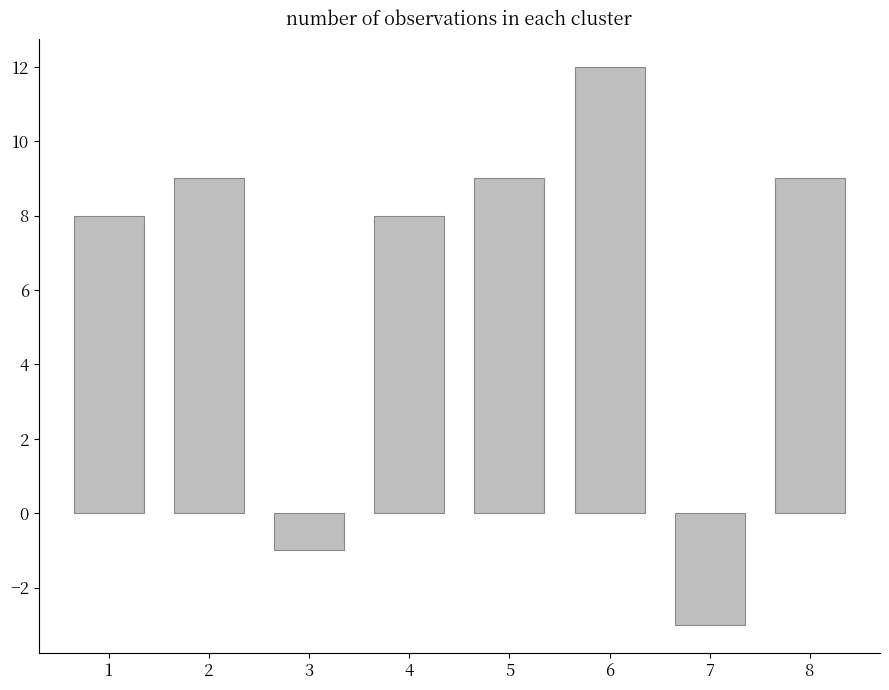

What is the value of the 7th bar from the left?

-3